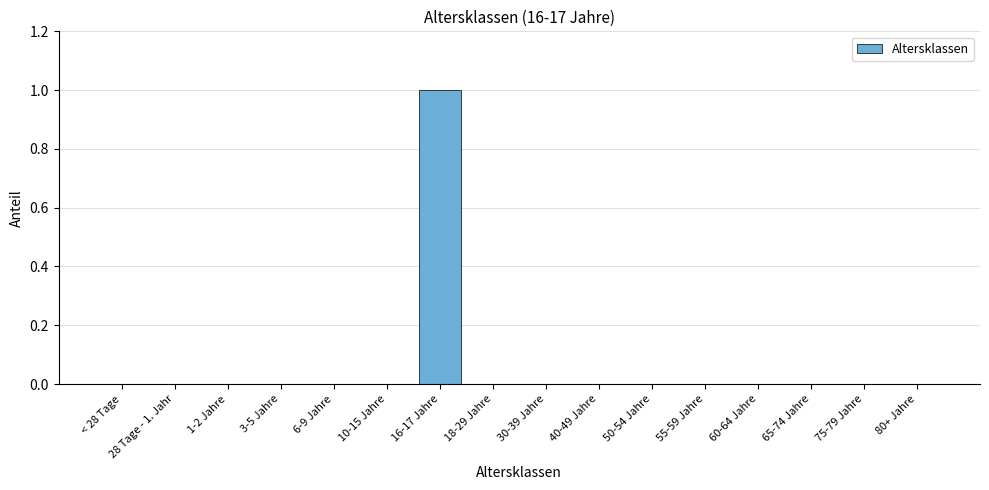

What is the sum of all values?

1